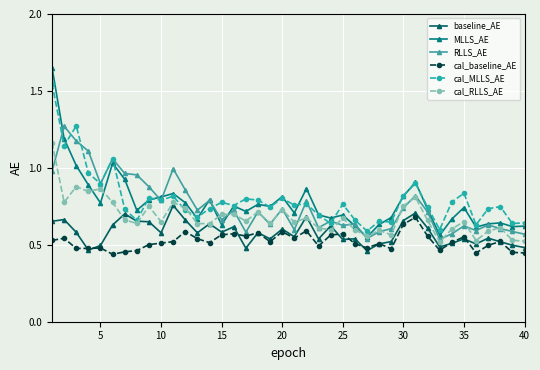

True or false: baseline_AE and MLLS_AE cross at least once.

False